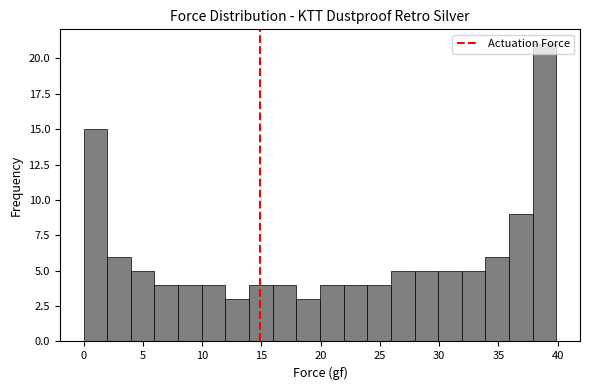

Around what value on the x-axis is the tallest bar? Give the approximate position of its centre, as read against the axis.

39.0